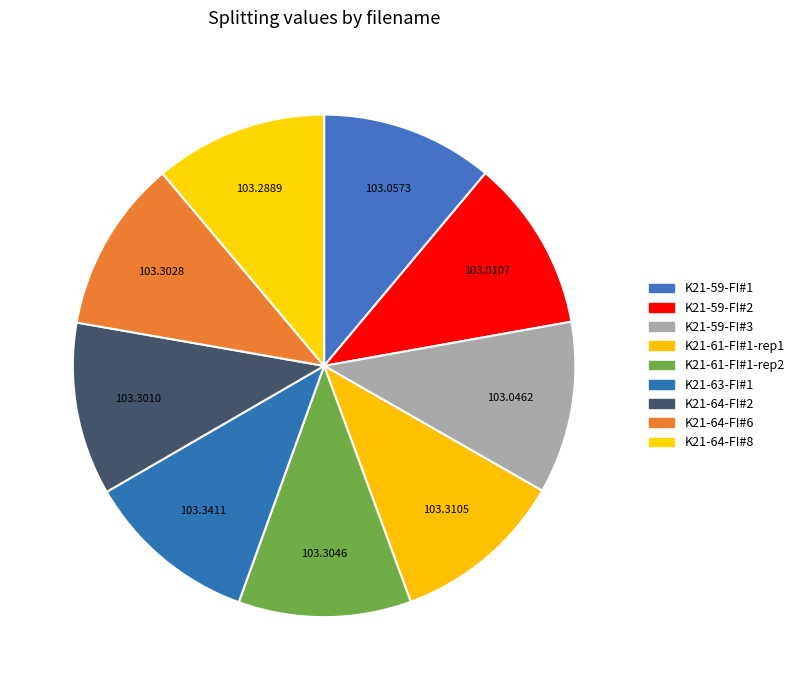

Count the number of slices in the pie.

9